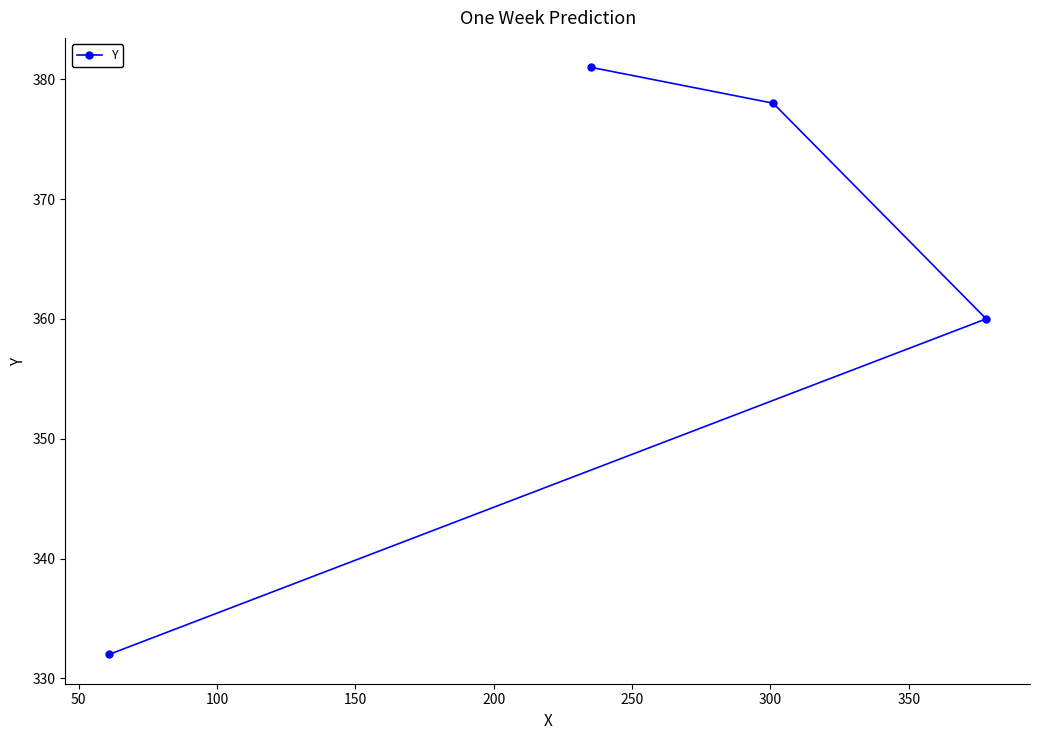

What is the sum of all values?

1451